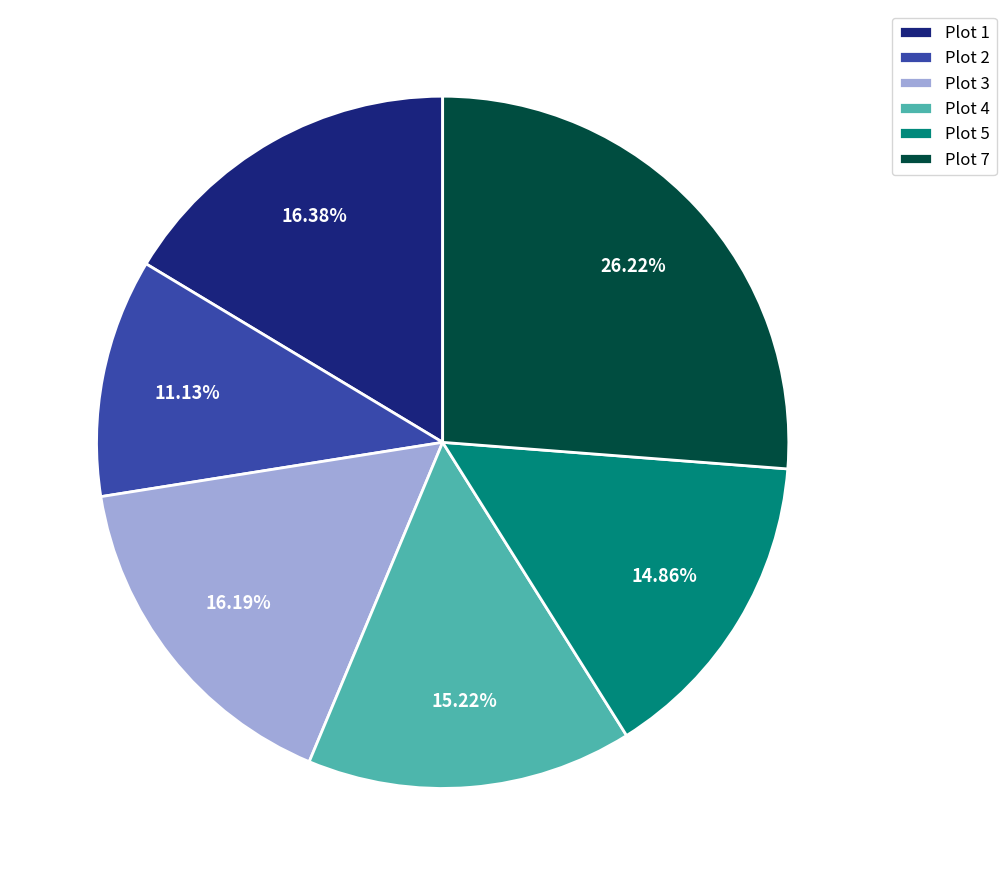

To the nearest percent, what portion does Plot 3 represent?

16%